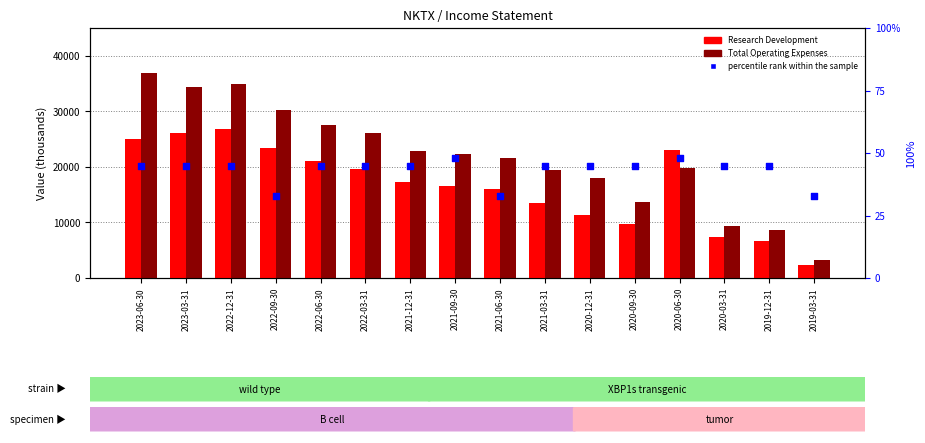

What is the total value across all series at 2021-12-31?

40245